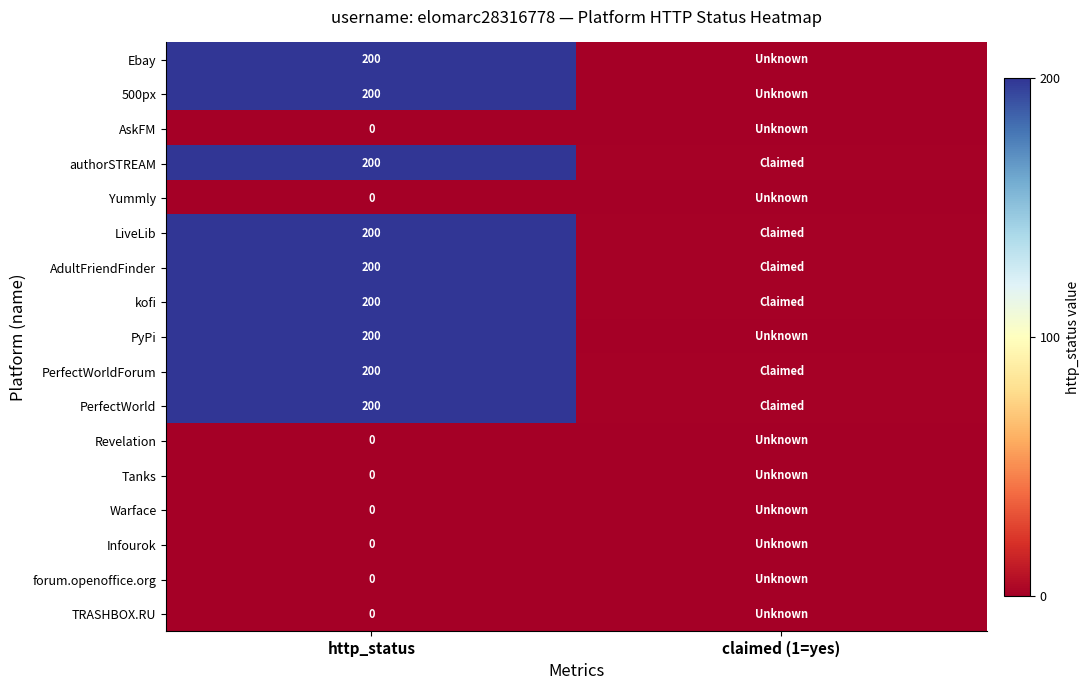

Is it true that 500px equals 200 at http_status?

True